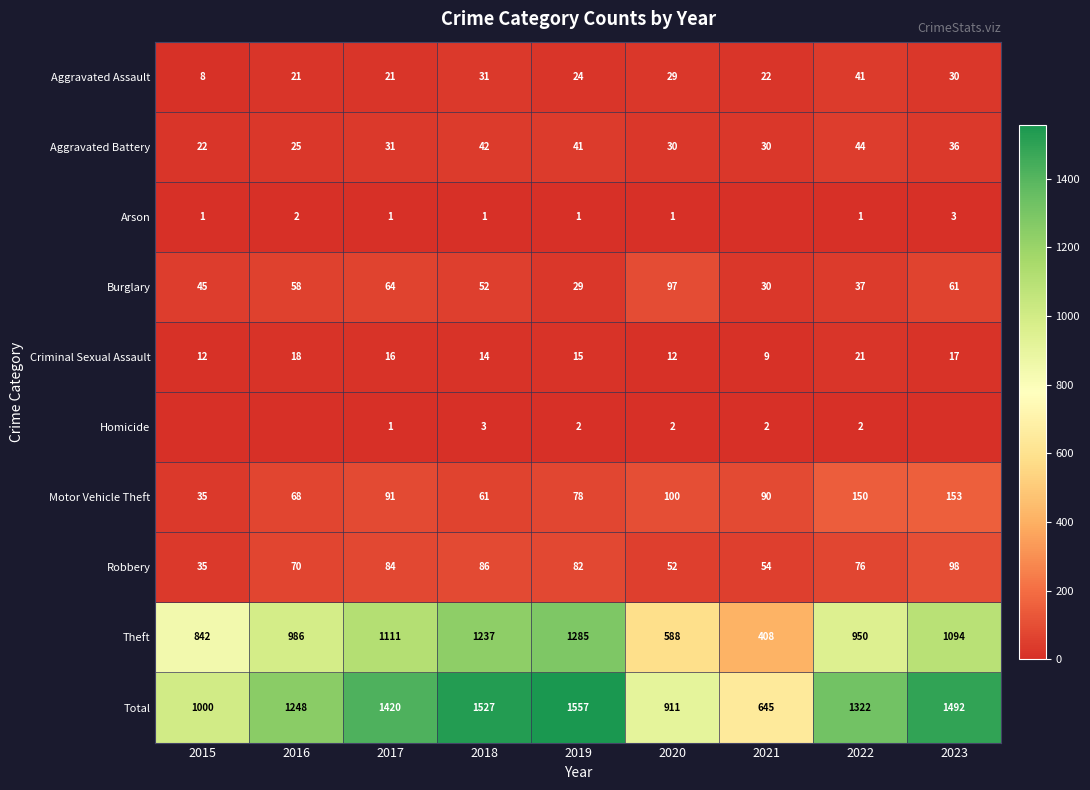

At which label does Motor Vehicle Theft first exceed 90?

2017